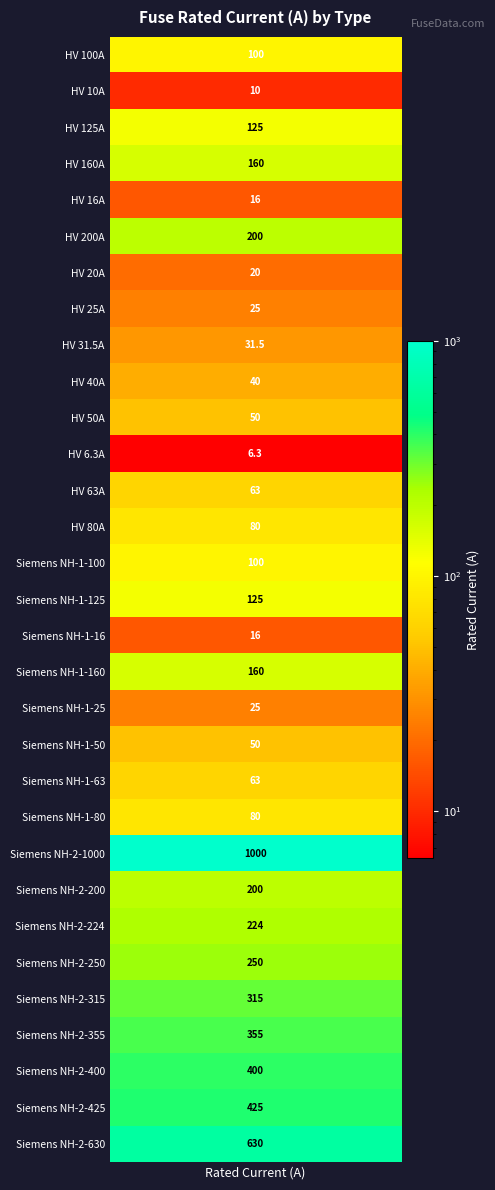

Reading right to left, transcribe all the data shown in this chart.

630.0	425.0	400.0	355.0	315.0	250.0	224.0	200.0	1000.0	80.0	63.0	50.0	25.0	160.0	16.0	125.0	100.0	80.0	63.0	6.3	50.0	40.0	31.5	25.0	20.0	200.0	16.0	160.0	125.0	10.0	100.0